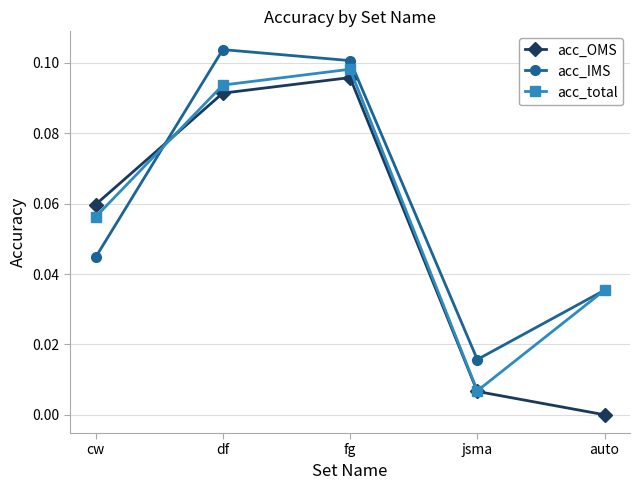

Where is the first local maximum for acc_IMS?

df